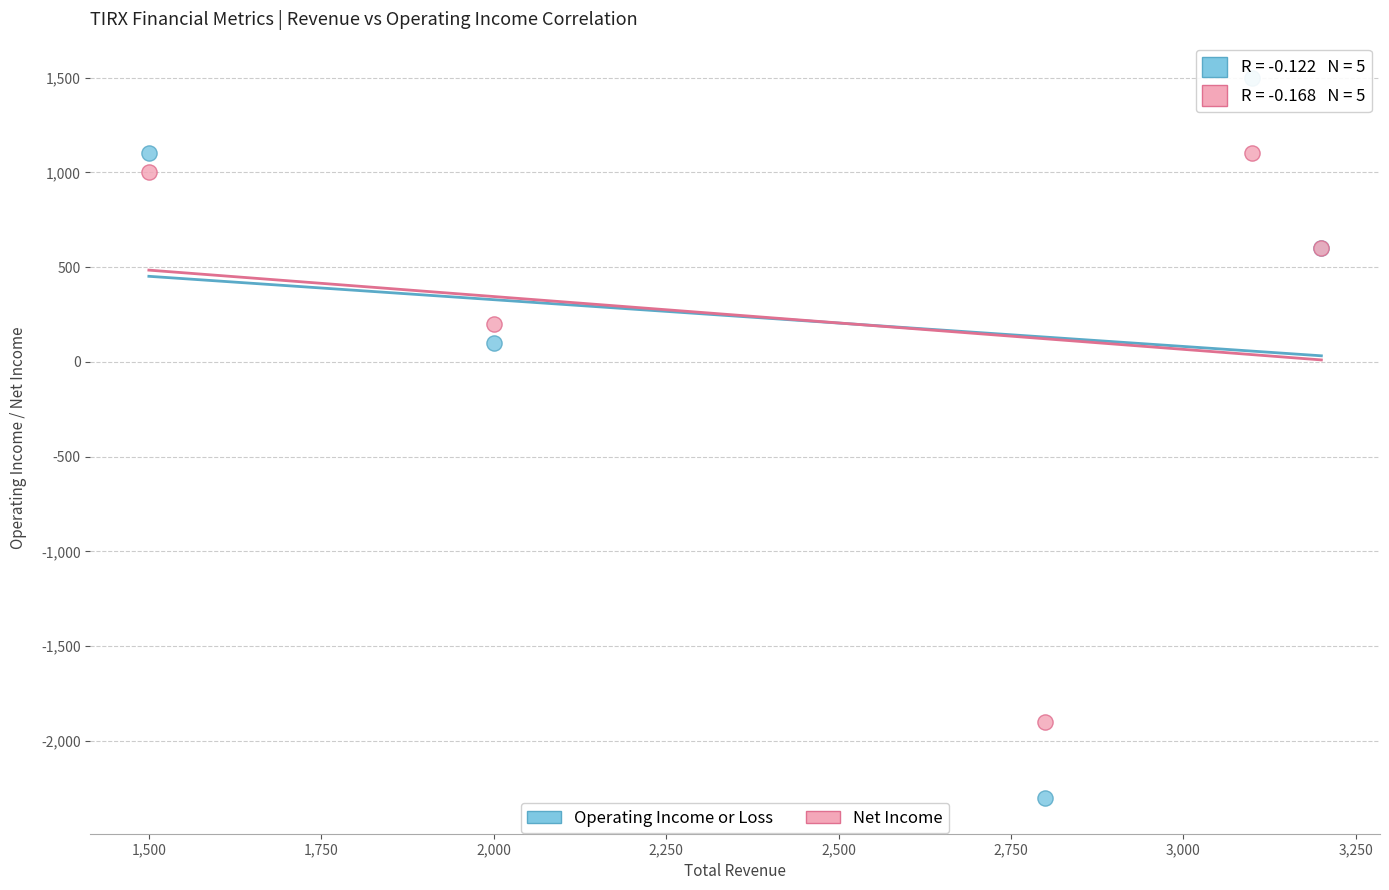

What are all the series names shown in the legend?

Operating Income or Loss, Net Income